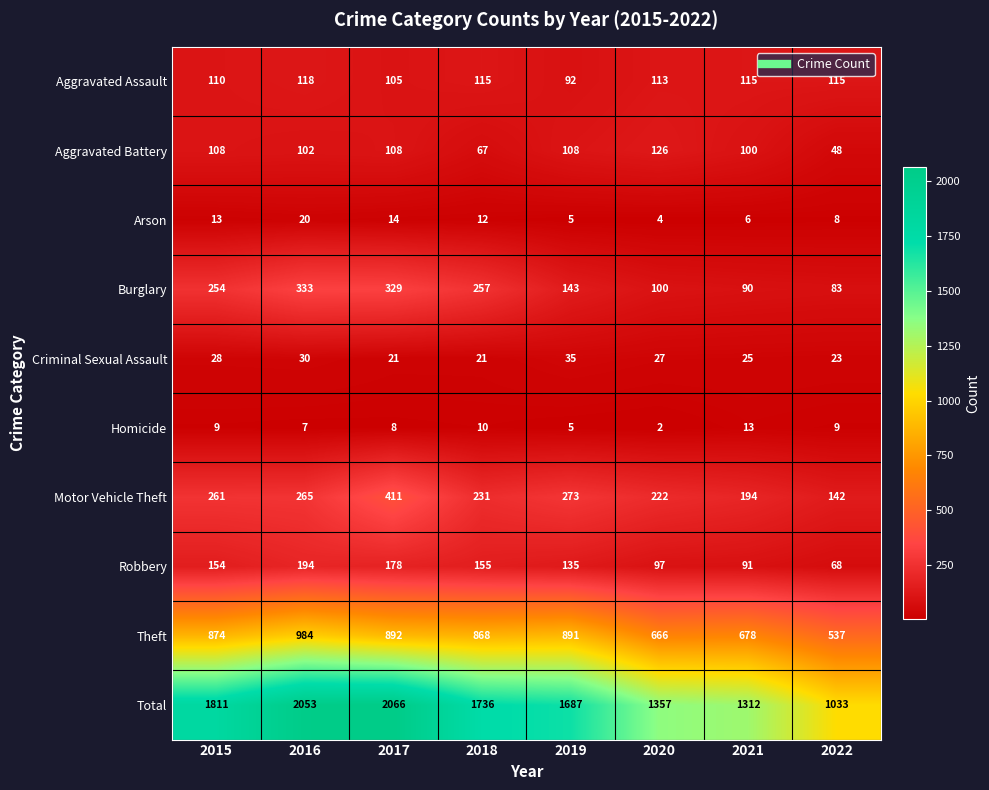

True or false: Burglary has a value of 90 at 2021.

True